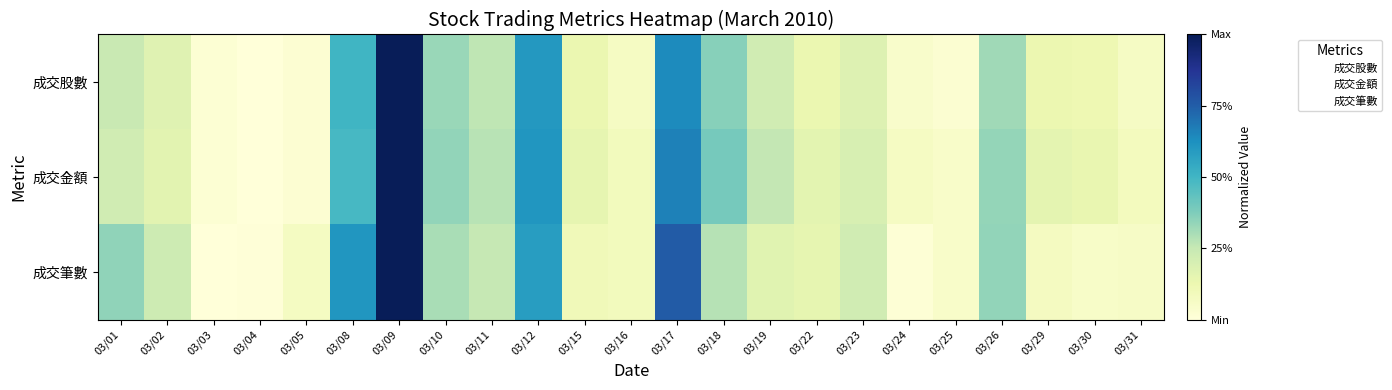

Count the number of data series in this chart.

3